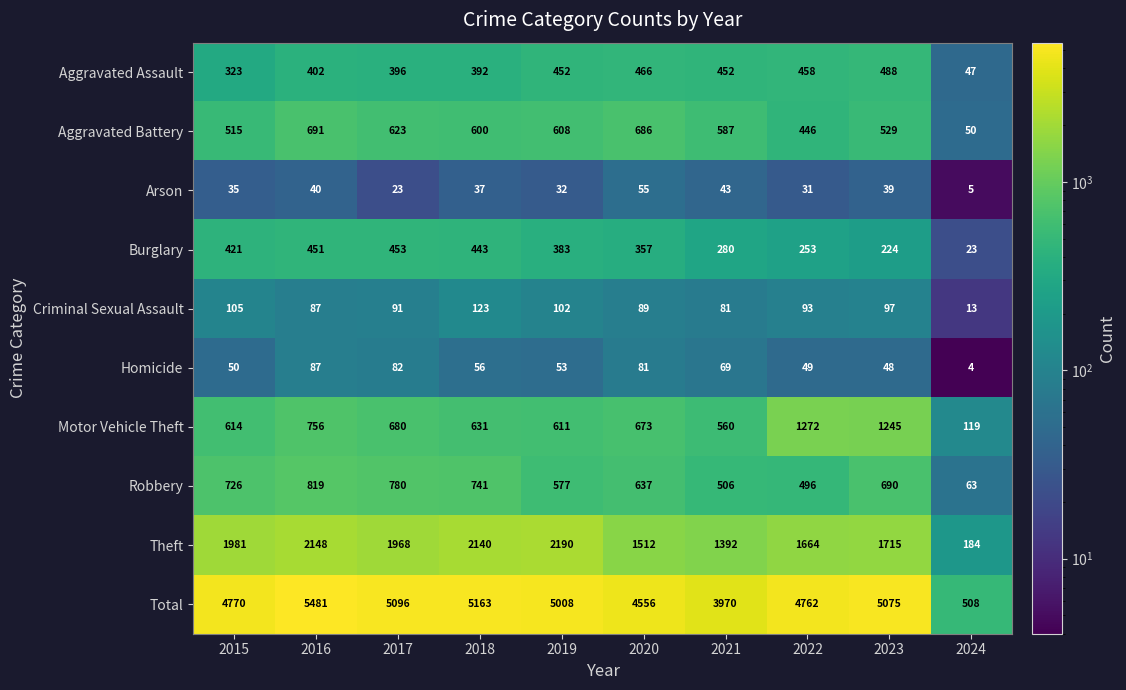

Which series changed the most between 2016 and 2023?

Motor Vehicle Theft